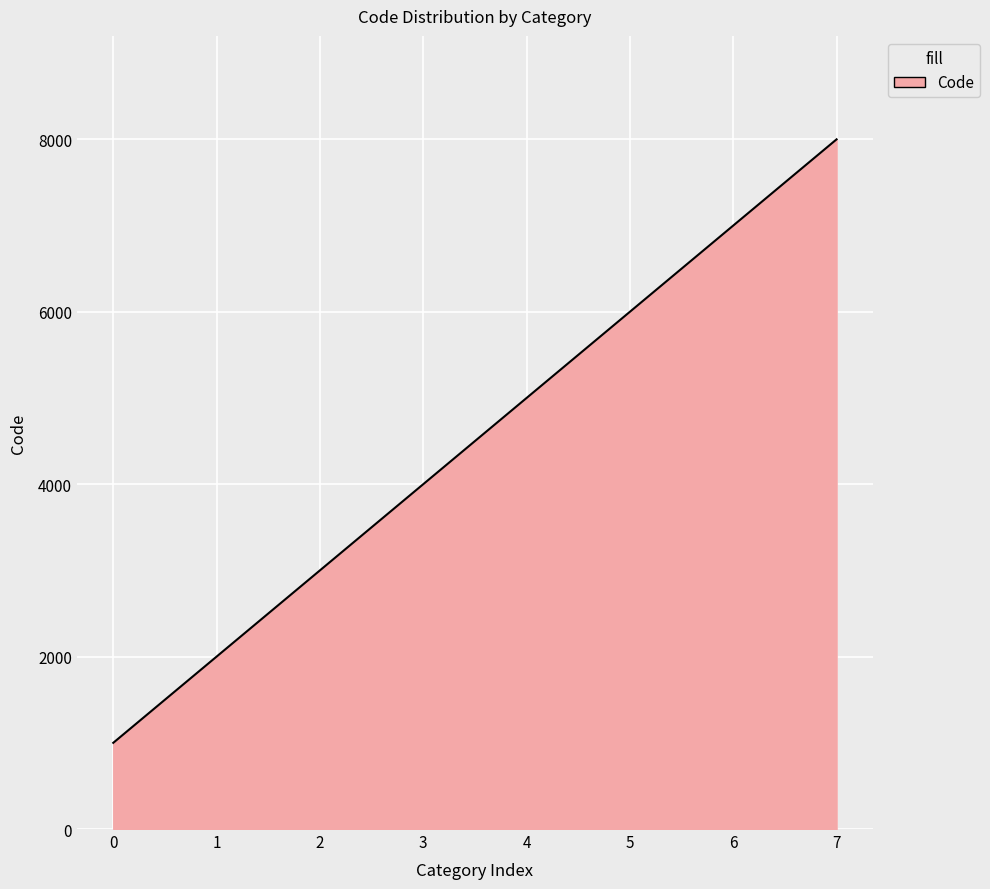

What is the difference between the maximum and minimum values?

7000.0